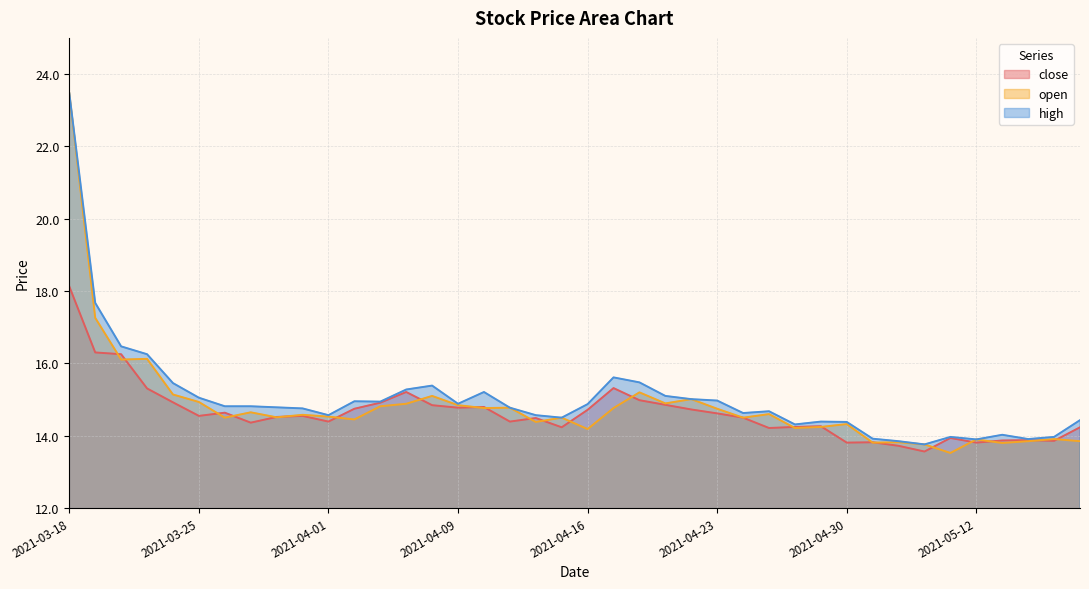

Is it true that close equals 14.2 at 2021-04-28?

True